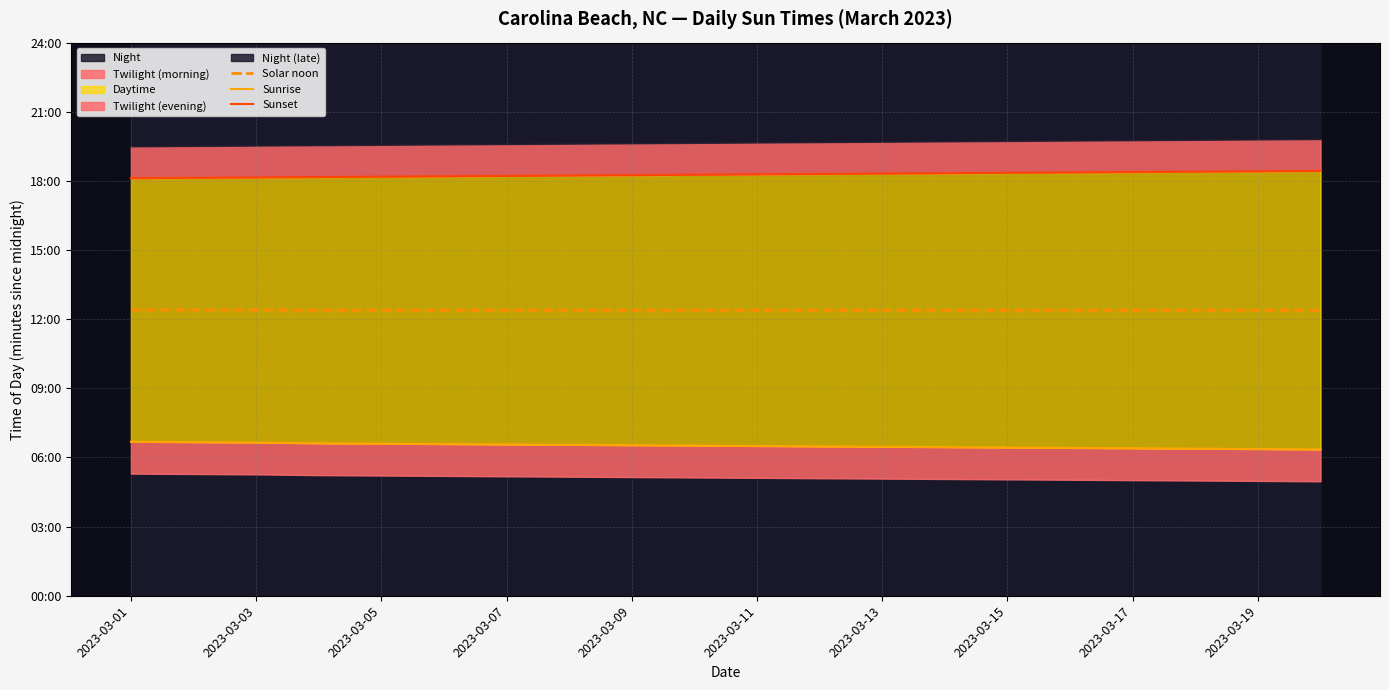

The value of Sunset at 2023-03-07 is 1090. True or false?

True